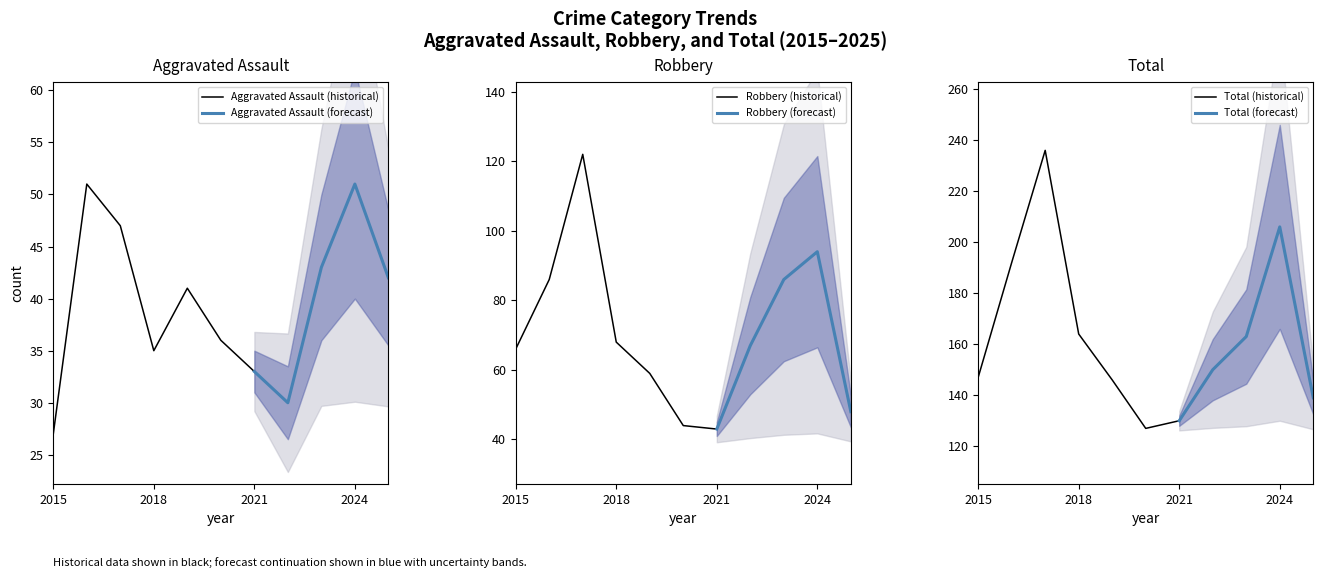

Which category has the lowest value in the Aggravated Assault (historical) series?

2015